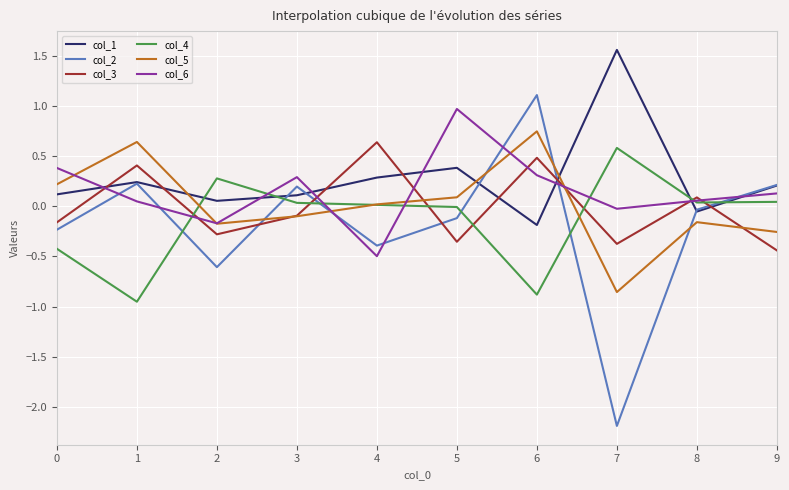

After their last crossing, which series has the higher values: col_5 or col_1?

col_1